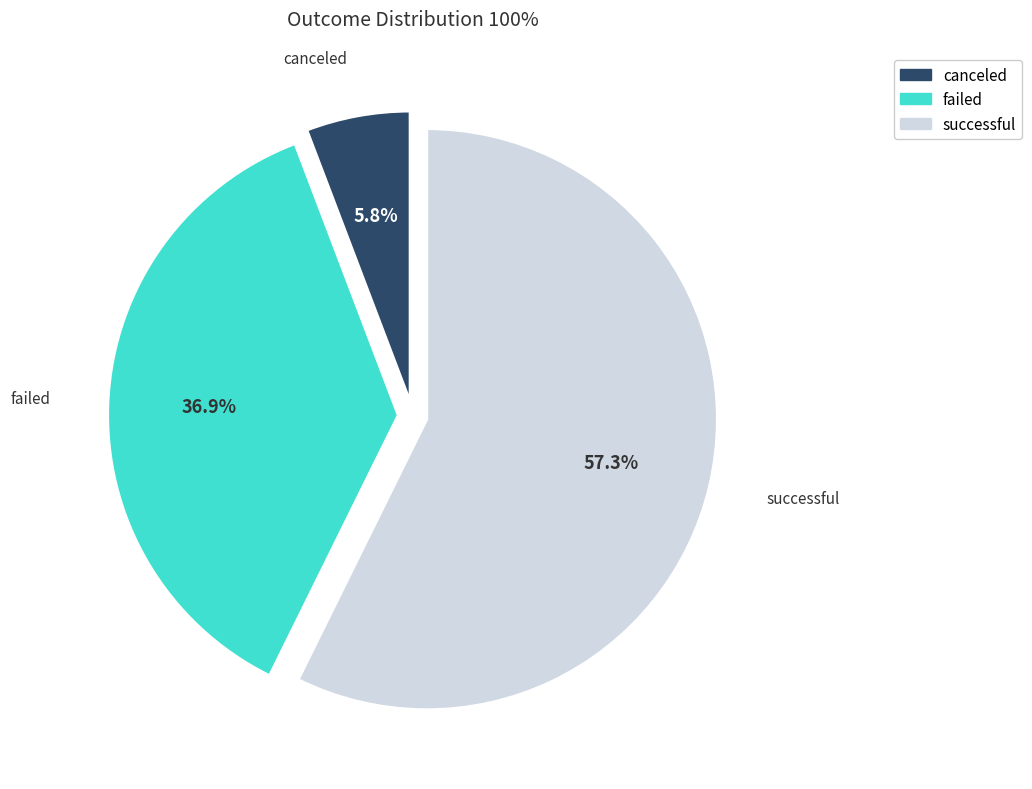

How many segments does this pie chart have?

3